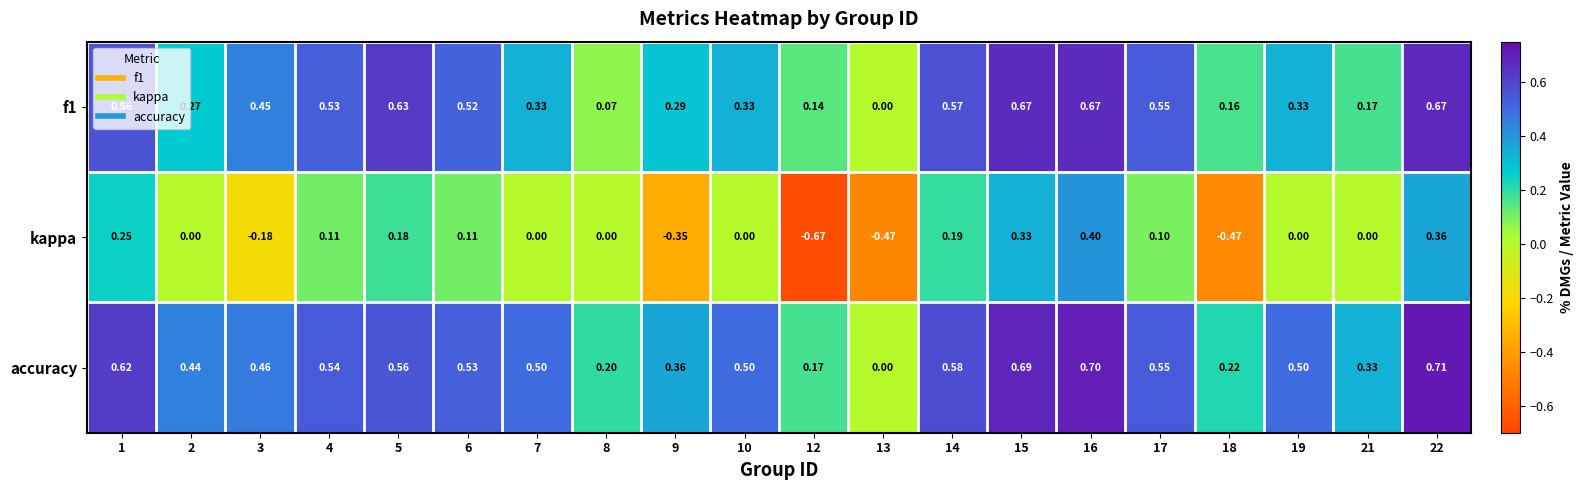

How many series are shown in this chart?

3